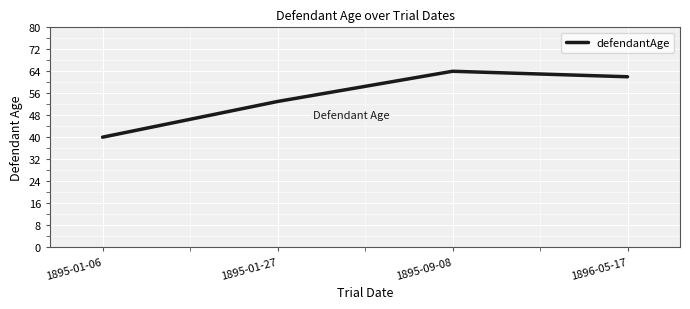

What is the change in value from 1895-01-06 to 1895-09-08?

+24